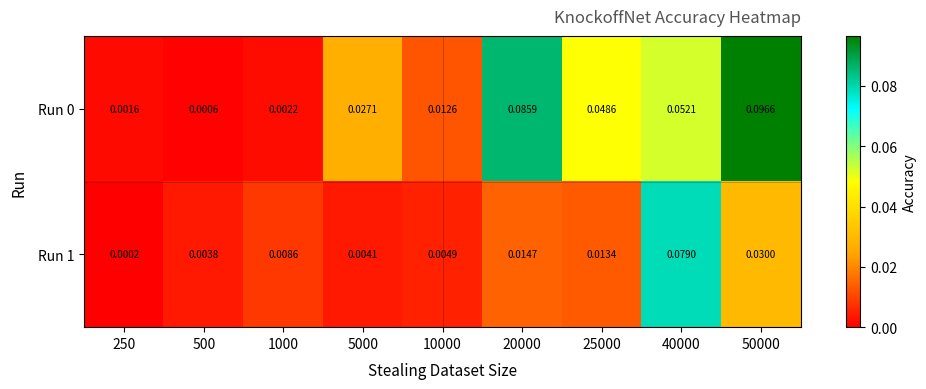

How many categories are shown in the chart?

9